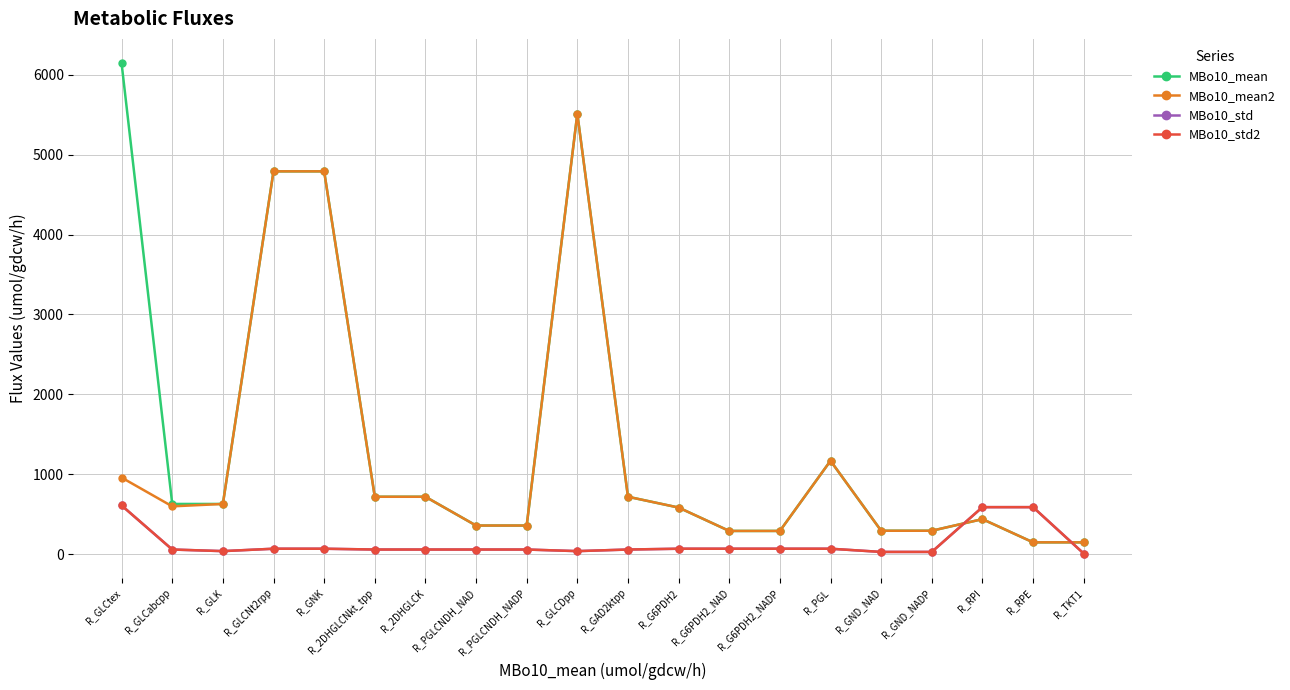

Is this an area chart (filled region under the line)?

No